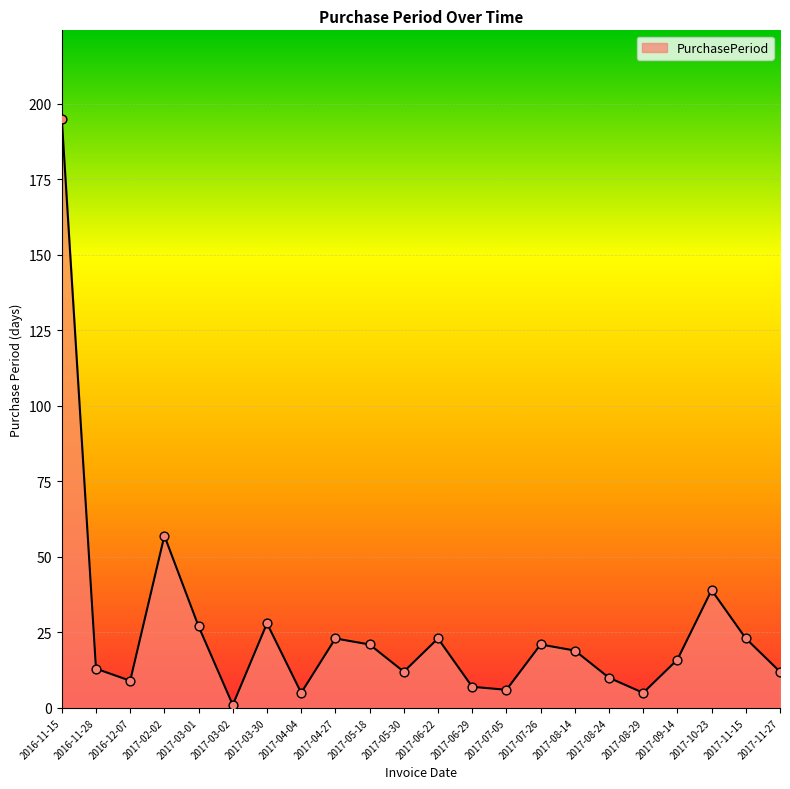

Between 2016-11-15 and 2016-12-07, which is larger?

2016-11-15